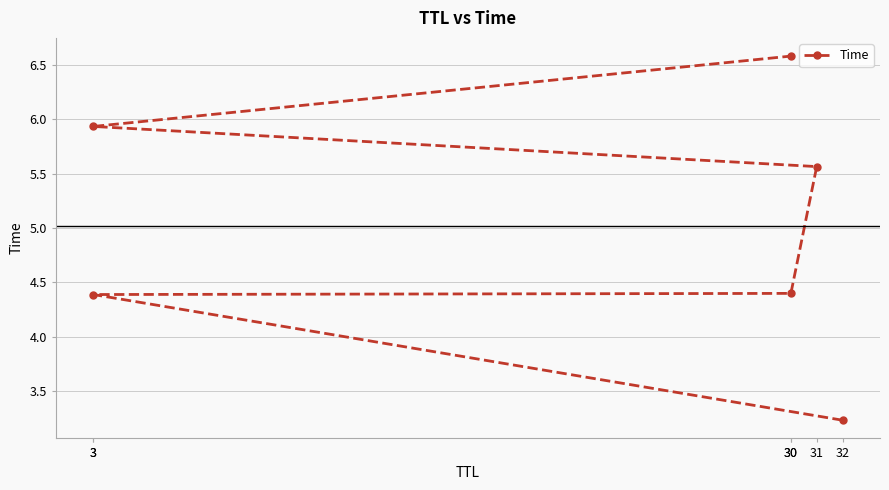

Which category has the lowest value across all series?

32